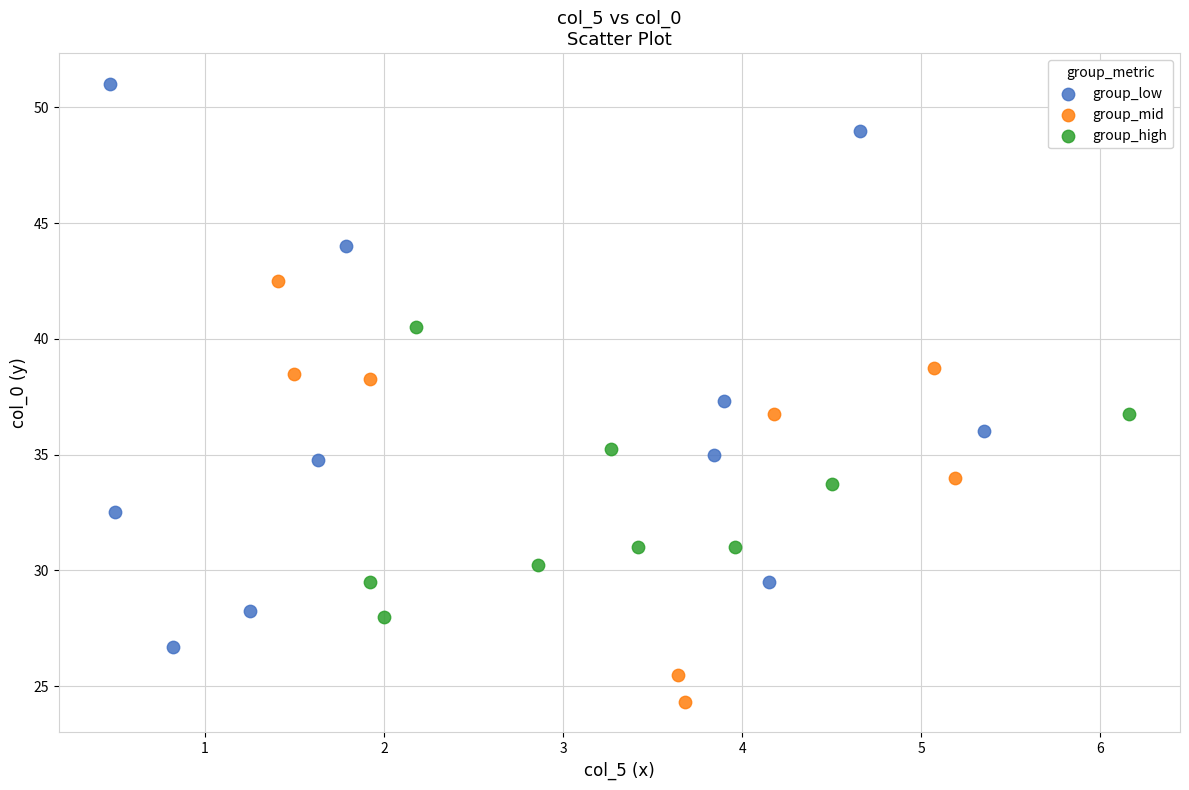

Which series has the largest Y range (max minus min)?

group_low